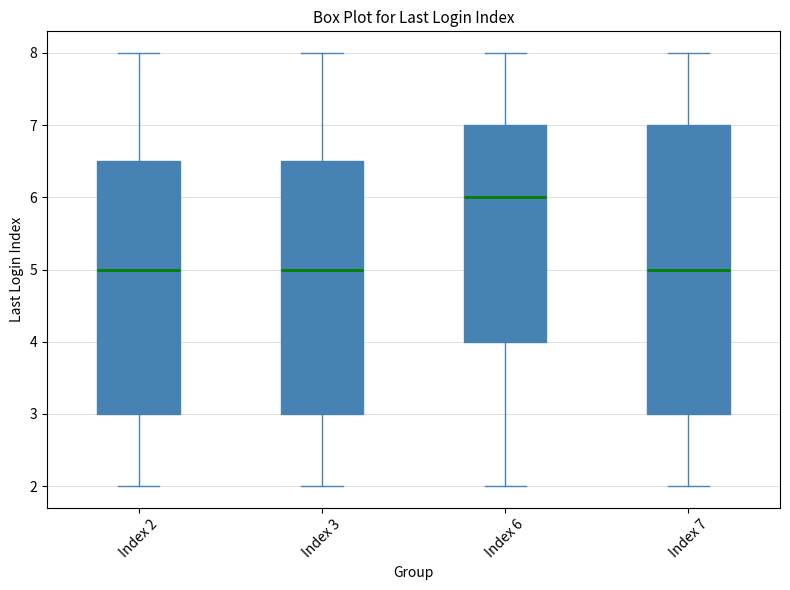

Reading left to right, read every box against the y-axis: the position of its median line, the range the box covers, and the ends of its whiskers. The values are not printed on the chart, so give them approximately, as read against the axis.

Index 2: median 5.0, box 3.0 to 6.5, whiskers 2.0 to 8.0
Index 3: median 5.0, box 3.0 to 6.5, whiskers 2.0 to 8.0
Index 6: median 6.0, box 4.0 to 7.0, whiskers 2.0 to 8.0
Index 7: median 5.0, box 3.0 to 7.0, whiskers 2.0 to 8.0